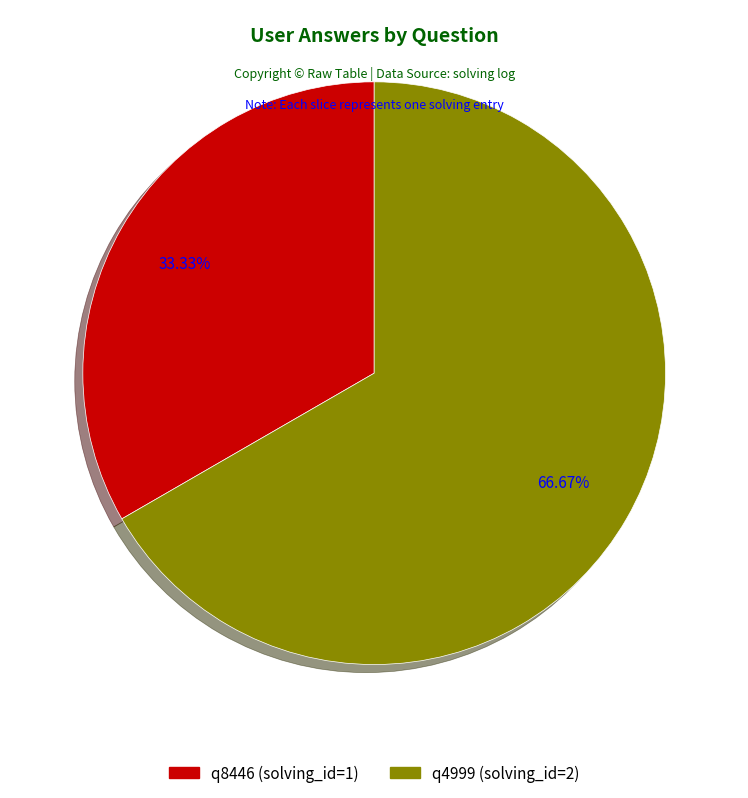

Count the number of slices in the pie.

2